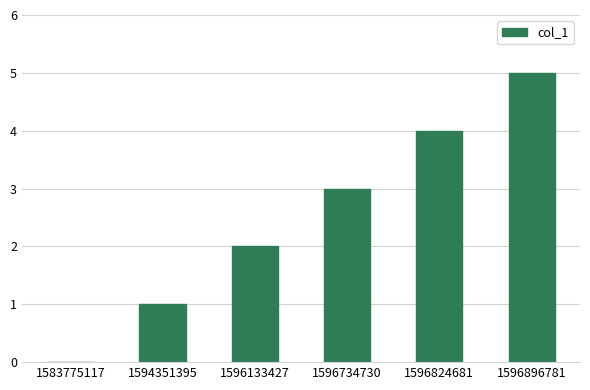

How many data points does each series have?

6